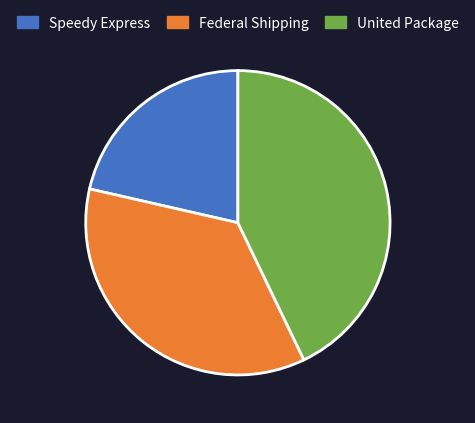

Which slice is the largest?

United Package